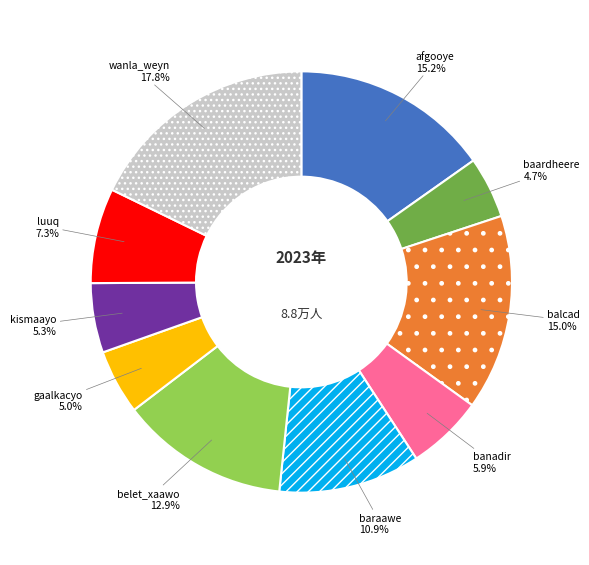

Is it true that baraawe is 21% of the pie?

False